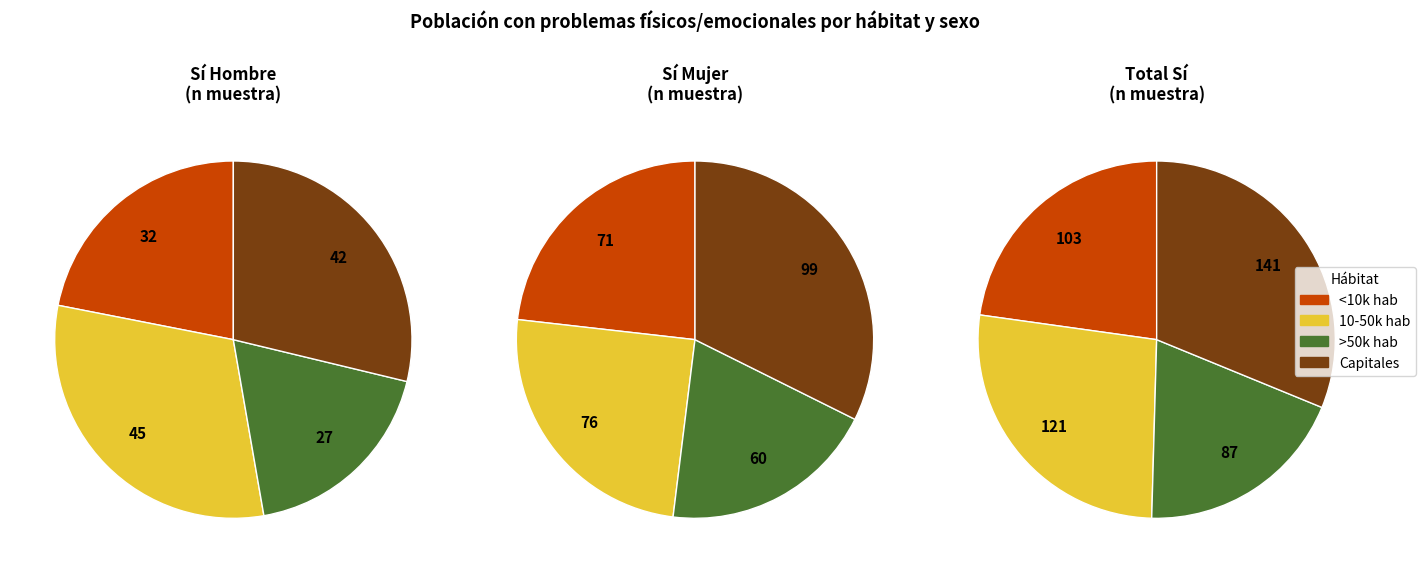

Is Capitales the majority of the pie?

No